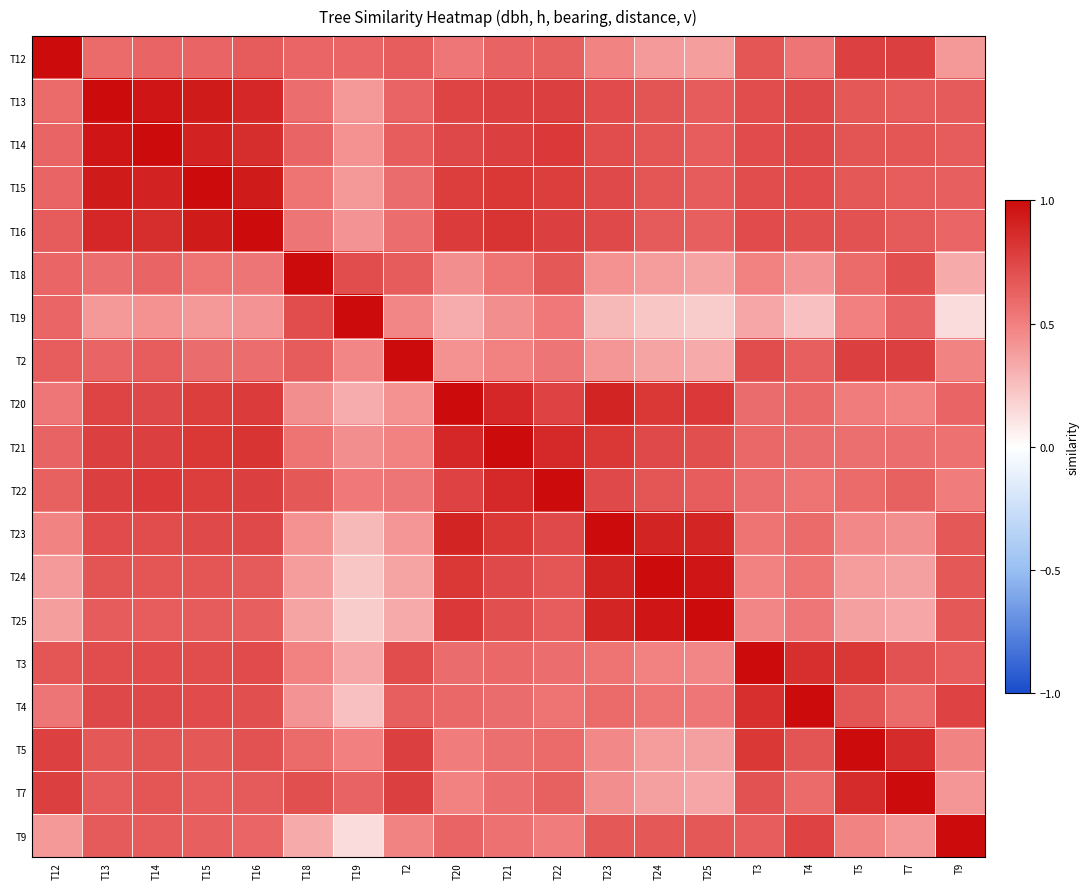

Reading left to right, extract all data points from this chart.

T12: T12=1.0	T13=0.6	T14=0.6	T15=0.6	T16=0.7	T18=0.6	T19=0.6	T2=0.6	T20=0.5	T21=0.6	T22=0.6	T23=0.5	T24=0.4	T25=0.4	T3=0.7	T4=0.5	T5=0.8	T7=0.8	T9=0.4
T13: T12=0.6	T13=1.0	T14=1.0	T15=0.9	T16=0.9	T18=0.6	T19=0.4	T2=0.6	T20=0.8	T21=0.8	T22=0.8	T23=0.7	T24=0.7	T25=0.7	T3=0.7	T4=0.7	T5=0.7	T7=0.6	T9=0.7
T14: T12=0.6	T13=1.0	T14=1.0	T15=0.9	T16=0.9	T18=0.6	T19=0.4	T2=0.6	T20=0.7	T21=0.8	T22=0.8	T23=0.7	T24=0.7	T25=0.6	T3=0.7	T4=0.7	T5=0.7	T7=0.7	T9=0.7
T15: T12=0.6	T13=0.9	T14=0.9	T15=1.0	T16=0.9	T18=0.5	T19=0.4	T2=0.6	T20=0.8	T21=0.8	T22=0.8	T23=0.7	T24=0.7	T25=0.7	T3=0.7	T4=0.7	T5=0.7	T7=0.6	T9=0.6
T16: T12=0.7	T13=0.9	T14=0.9	T15=0.9	T16=1.0	T18=0.5	T19=0.4	T2=0.6	T20=0.8	T21=0.8	T22=0.8	T23=0.7	T24=0.7	T25=0.6	T3=0.7	T4=0.7	T5=0.7	T7=0.7	T9=0.6
T18: T12=0.6	T13=0.6	T14=0.6	T15=0.5	T16=0.5	T18=1.0	T19=0.7	T2=0.7	T20=0.4	T21=0.6	T22=0.7	T23=0.4	T24=0.4	T25=0.4	T3=0.5	T4=0.4	T5=0.6	T7=0.7	T9=0.3
T19: T12=0.6	T13=0.4	T14=0.4	T15=0.4	T16=0.4	T18=0.7	T19=1.0	T2=0.5	T20=0.3	T21=0.4	T22=0.5	T23=0.3	T24=0.2	T25=0.2	T3=0.3	T4=0.2	T5=0.5	T7=0.6	T9=0.1
T2: T12=0.6	T13=0.6	T14=0.6	T15=0.6	T16=0.6	T18=0.7	T19=0.5	T2=1.0	T20=0.4	T21=0.5	T22=0.5	T23=0.4	T24=0.4	T25=0.3	T3=0.7	T4=0.6	T5=0.8	T7=0.8	T9=0.5
T20: T12=0.5	T13=0.8	T14=0.7	T15=0.8	T16=0.8	T18=0.4	T19=0.3	T2=0.4	T20=1.0	T21=0.9	T22=0.8	T23=0.9	T24=0.8	T25=0.8	T3=0.6	T4=0.6	T5=0.5	T7=0.5	T9=0.6
T21: T12=0.6	T13=0.8	T14=0.8	T15=0.8	T16=0.8	T18=0.6	T19=0.4	T2=0.5	T20=0.9	T21=1.0	T22=0.9	T23=0.8	T24=0.7	T25=0.7	T3=0.6	T4=0.6	T5=0.6	T7=0.6	T9=0.6
T22: T12=0.6	T13=0.8	T14=0.8	T15=0.8	T16=0.8	T18=0.7	T19=0.5	T2=0.5	T20=0.8	T21=0.9	T22=1.0	T23=0.7	T24=0.7	T25=0.6	T3=0.6	T4=0.6	T5=0.6	T7=0.6	T9=0.5
T23: T12=0.5	T13=0.7	T14=0.7	T15=0.7	T16=0.7	T18=0.4	T19=0.3	T2=0.4	T20=0.9	T21=0.8	T22=0.7	T23=1.0	T24=0.9	T25=0.9	T3=0.6	T4=0.6	T5=0.5	T7=0.4	T9=0.7
T24: T12=0.4	T13=0.7	T14=0.7	T15=0.7	T16=0.7	T18=0.4	T19=0.2	T2=0.4	T20=0.8	T21=0.7	T22=0.7	T23=0.9	T24=1.0	T25=1.0	T3=0.5	T4=0.5	T5=0.4	T7=0.4	T9=0.7
T25: T12=0.4	T13=0.7	T14=0.6	T15=0.7	T16=0.6	T18=0.4	T19=0.2	T2=0.3	T20=0.8	T21=0.7	T22=0.6	T23=0.9	T24=1.0	T25=1.0	T3=0.5	T4=0.5	T5=0.4	T7=0.3	T9=0.7
T3: T12=0.7	T13=0.7	T14=0.7	T15=0.7	T16=0.7	T18=0.5	T19=0.3	T2=0.7	T20=0.6	T21=0.6	T22=0.6	T23=0.6	T24=0.5	T25=0.5	T3=1.0	T4=0.8	T5=0.8	T7=0.7	T9=0.6
T4: T12=0.5	T13=0.7	T14=0.7	T15=0.7	T16=0.7	T18=0.4	T19=0.2	T2=0.6	T20=0.6	T21=0.6	T22=0.6	T23=0.6	T24=0.5	T25=0.5	T3=0.8	T4=1.0	T5=0.7	T7=0.6	T9=0.8
T5: T12=0.8	T13=0.7	T14=0.7	T15=0.7	T16=0.7	T18=0.6	T19=0.5	T2=0.8	T20=0.5	T21=0.6	T22=0.6	T23=0.5	T24=0.4	T25=0.4	T3=0.8	T4=0.7	T5=1.0	T7=0.9	T9=0.5
T7: T12=0.8	T13=0.6	T14=0.7	T15=0.6	T16=0.7	T18=0.7	T19=0.6	T2=0.8	T20=0.5	T21=0.6	T22=0.6	T23=0.4	T24=0.4	T25=0.3	T3=0.7	T4=0.6	T5=0.9	T7=1.0	T9=0.4
T9: T12=0.4	T13=0.7	T14=0.7	T15=0.6	T16=0.6	T18=0.3	T19=0.1	T2=0.5	T20=0.6	T21=0.6	T22=0.5	T23=0.7	T24=0.7	T25=0.7	T3=0.6	T4=0.8	T5=0.5	T7=0.4	T9=1.0